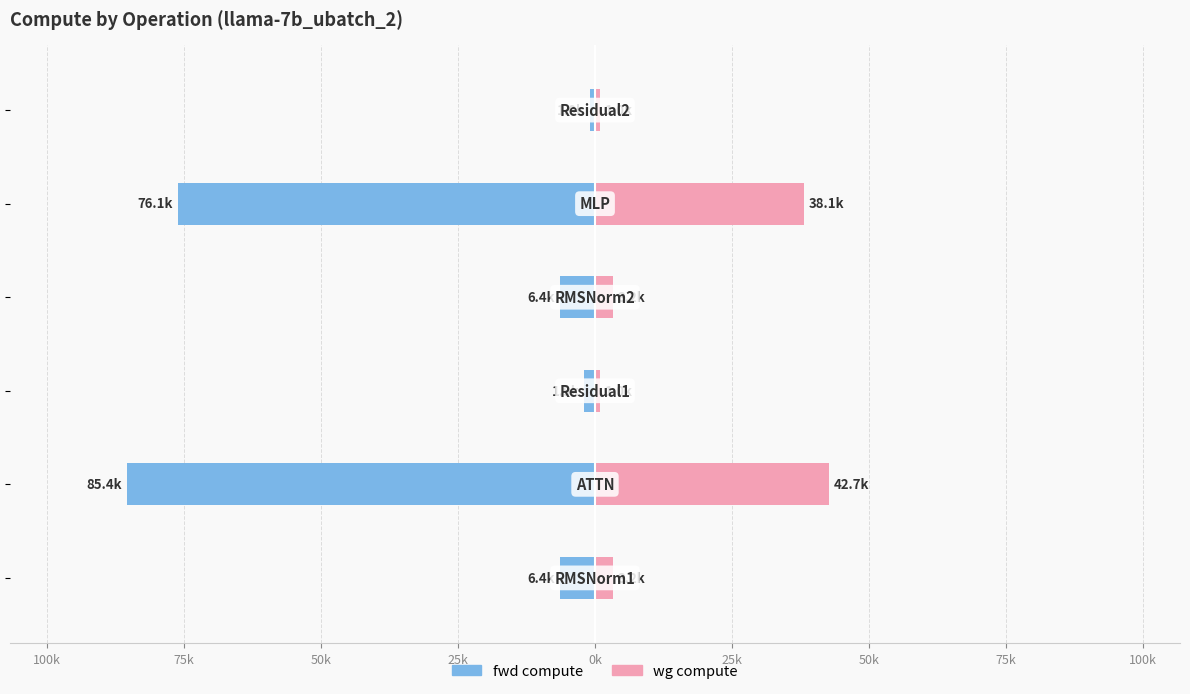

At 50k, list the series in order from largest to smallest.

wg compute, fwd compute